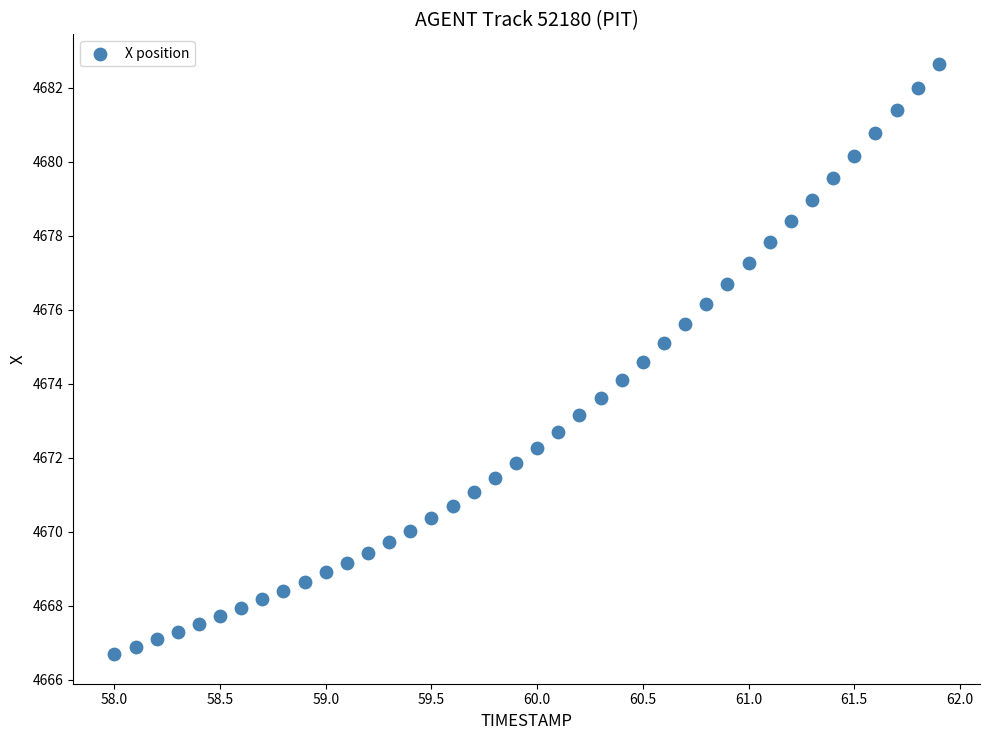

What is the range of Y values (max minus min)?

16.0